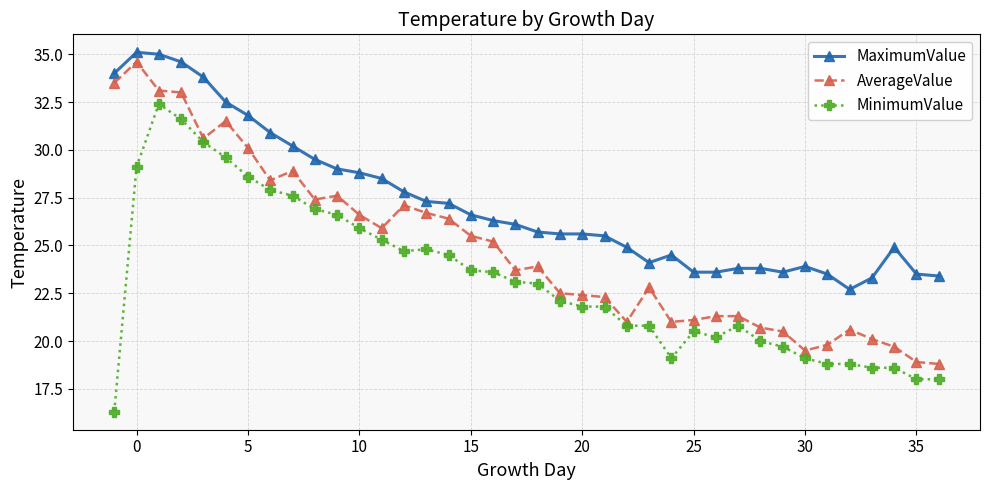

What is the value of the MinimumValue point at the 2nd from the left?

29.1